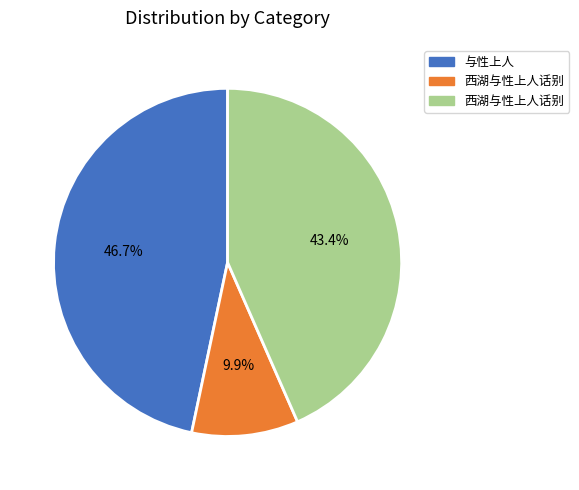

Does any single category account for the majority?

No